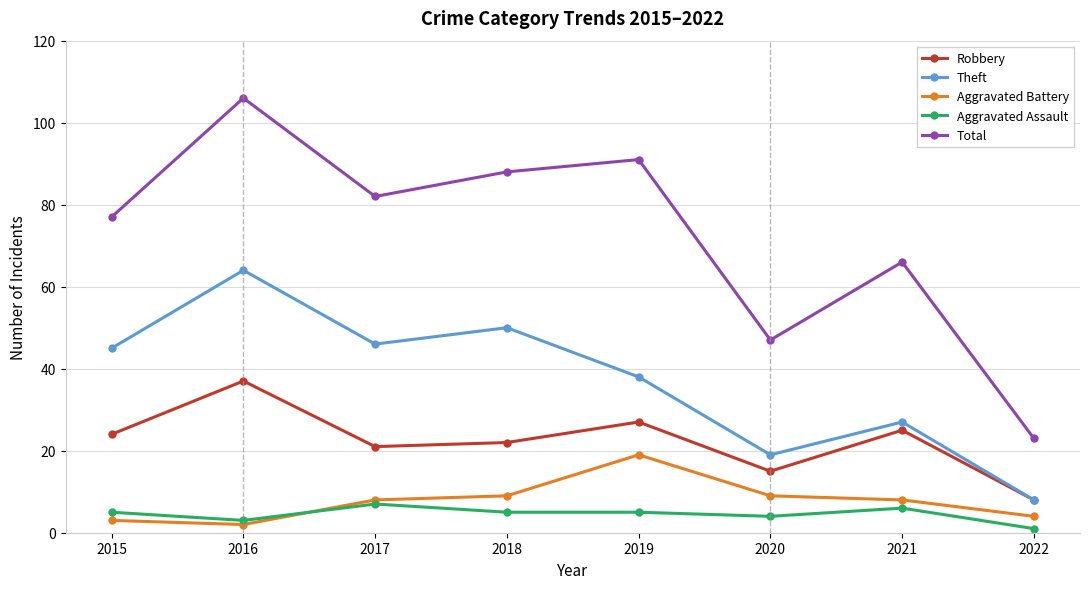

List the labels in order of Theft value, smallest first.

2022, 2020, 2021, 2019, 2015, 2017, 2018, 2016